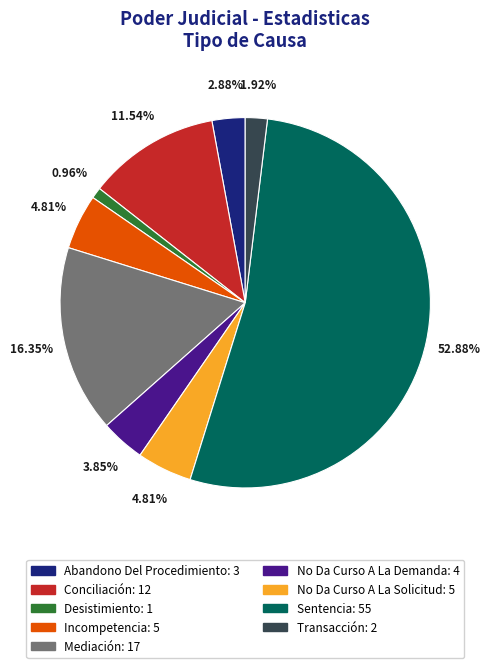

How many segments does this pie chart have?

9